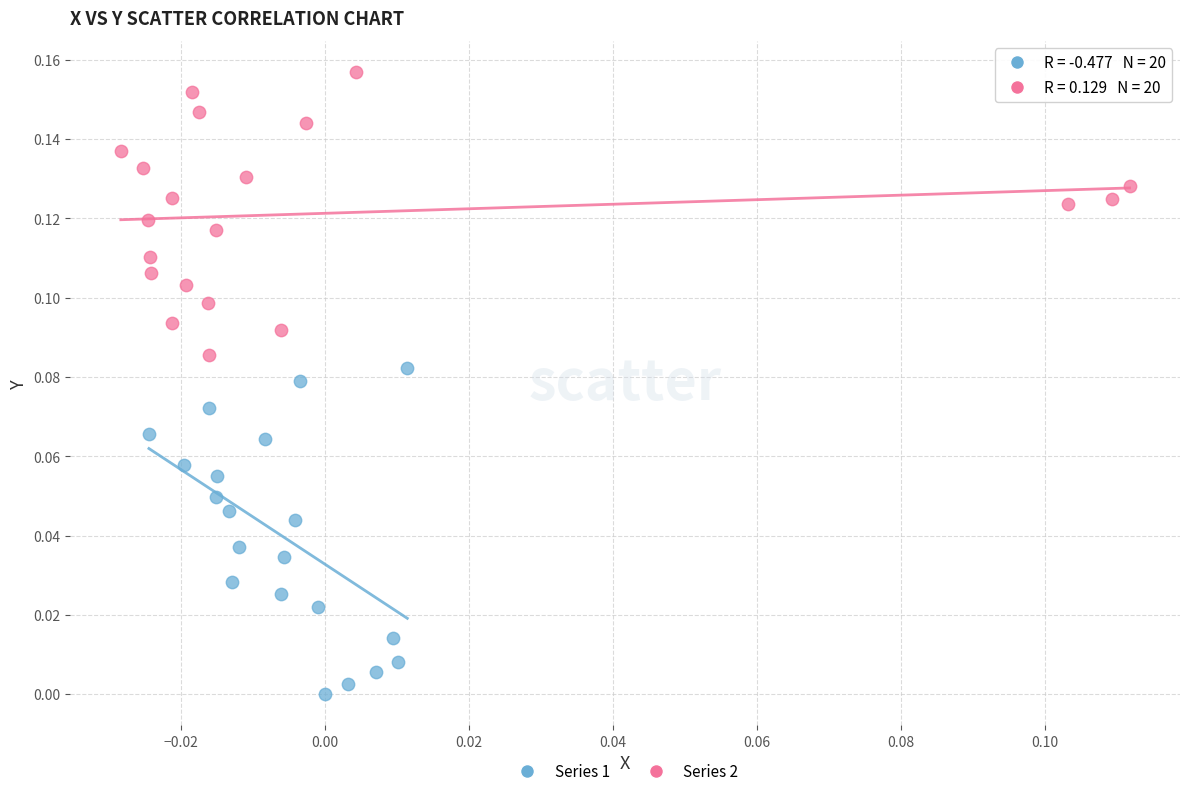

Which series contains the highest Y value?

Series 2